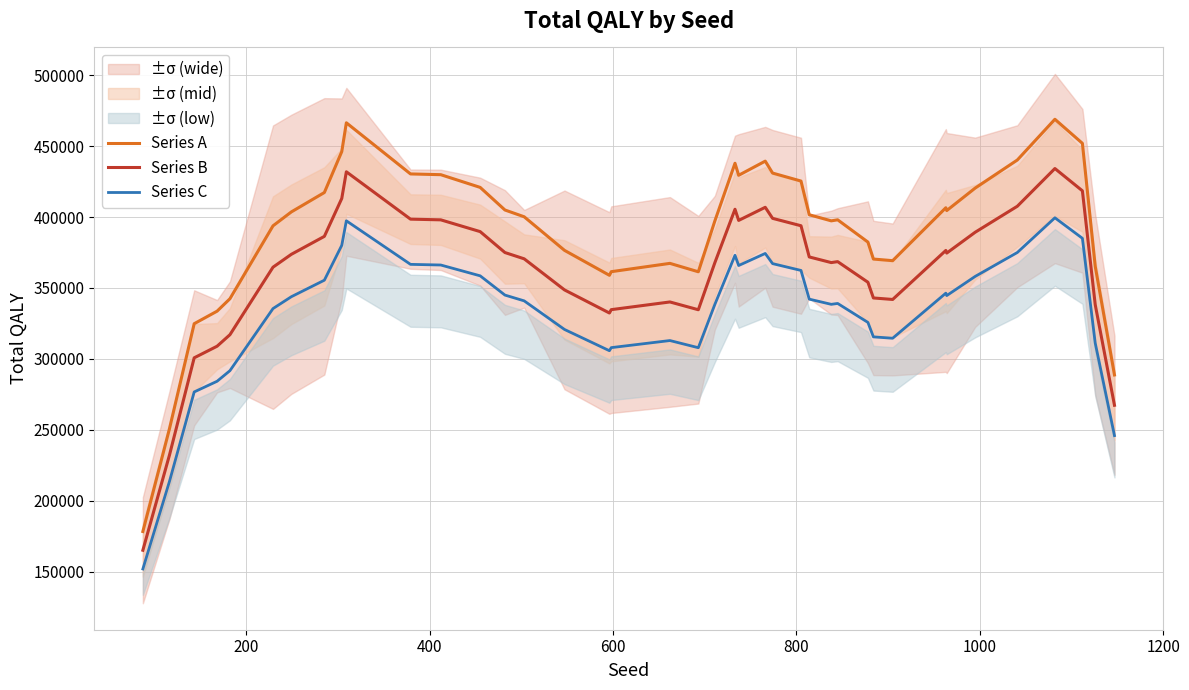

What is the maximum value shown in the chart?

468960.6